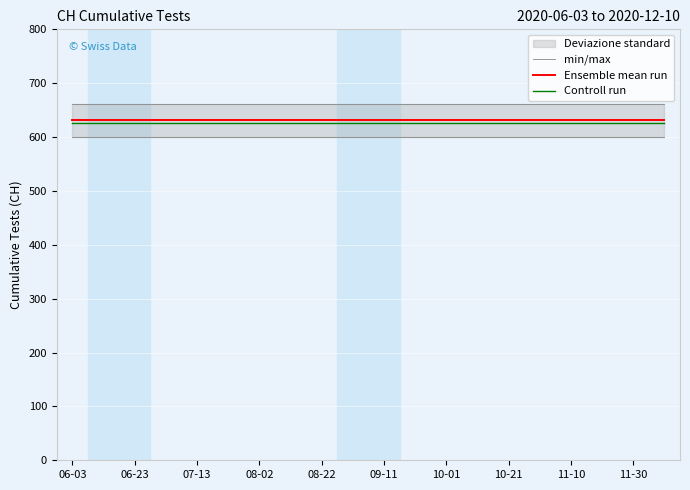

The value of Ensemble mean run at 17 is 130. True or false?

False